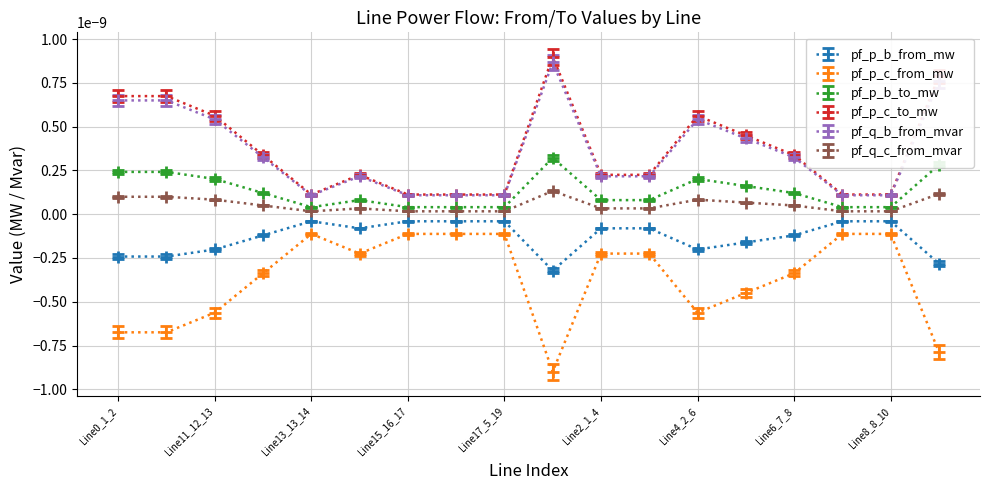

What is the label of the 17th point from the right?

Line10_11_12